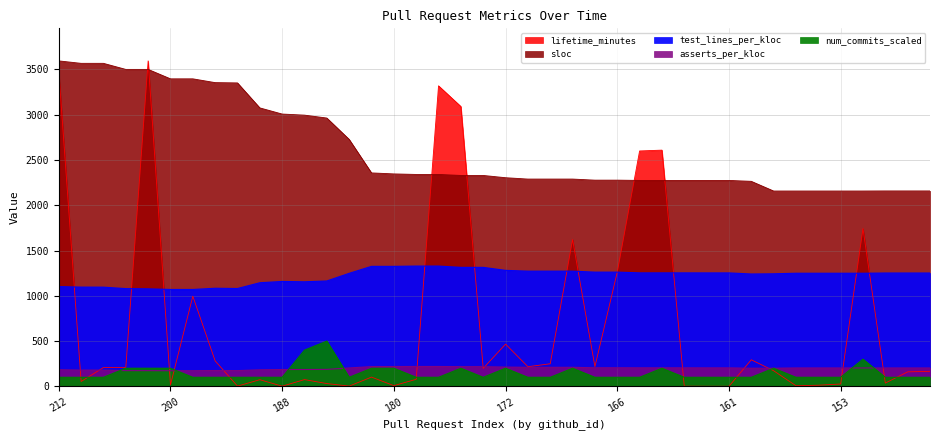

What are all the series names shown in the legend?

lifetime_minutes, test_lines_per_kloc, asserts_per_kloc, num_commits_scaled, sloc